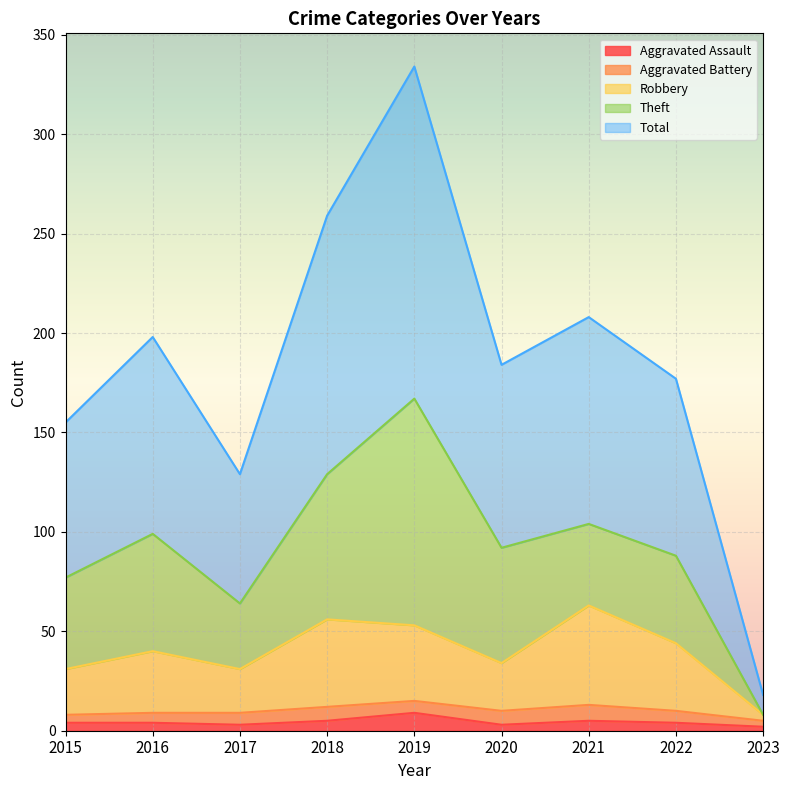

At how many categories does at least one series exceed 175?

6